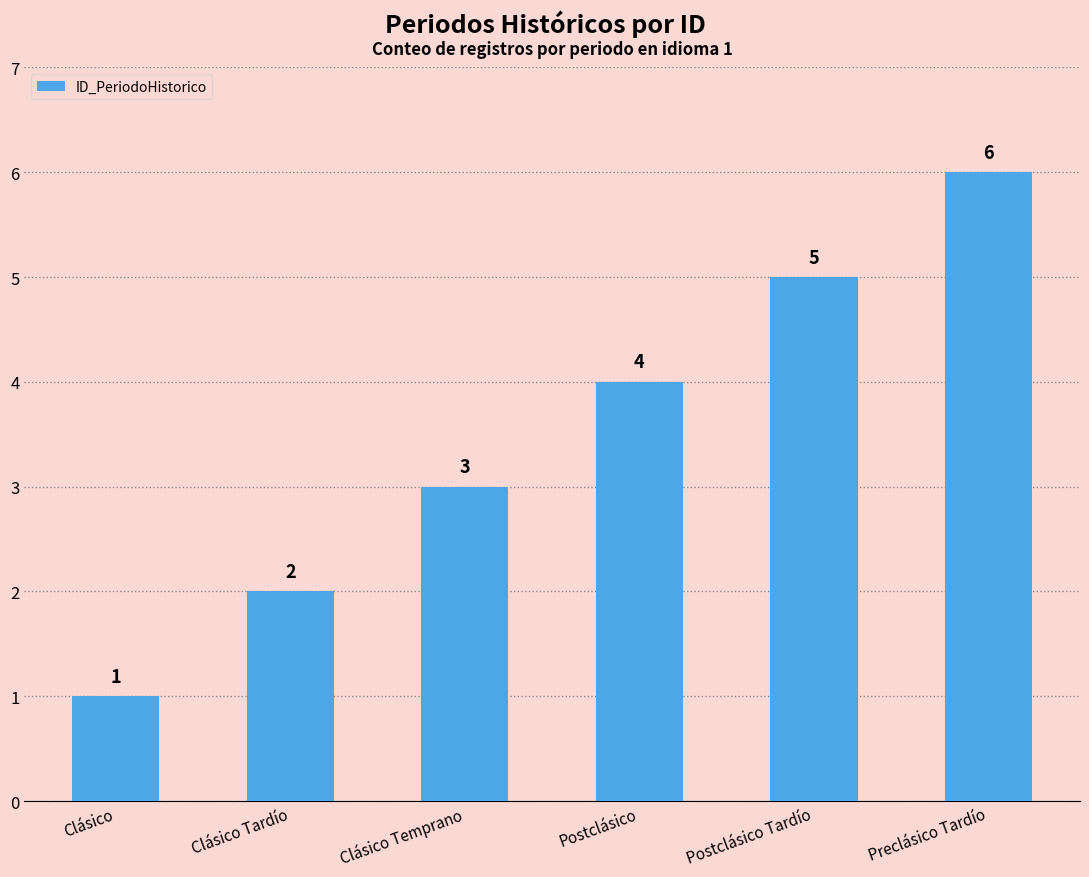

Reading left to right, list all the values displayed in this chart.

Clásico=1	Clásico Tardío=2	Clásico Temprano=3	Postclásico=4	Postclásico Tardío=5	Preclásico Tardío=6